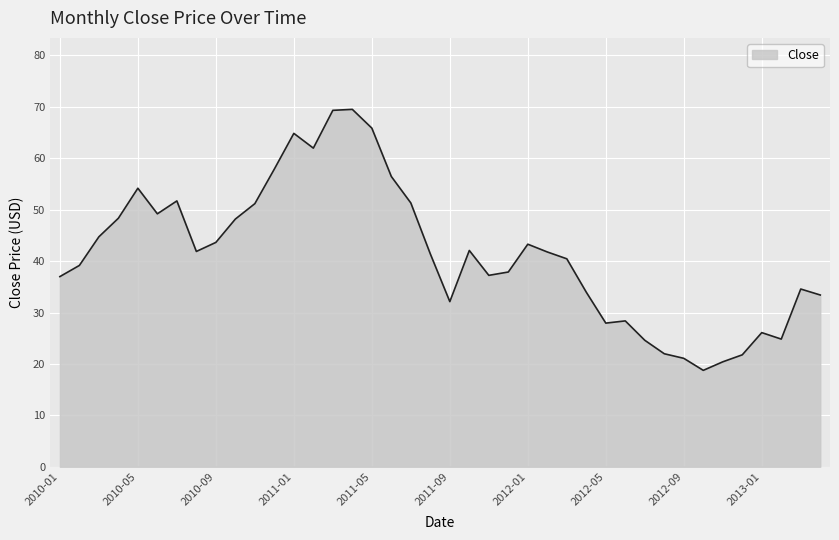

What is the difference between the maximum and minimum values?

50.8